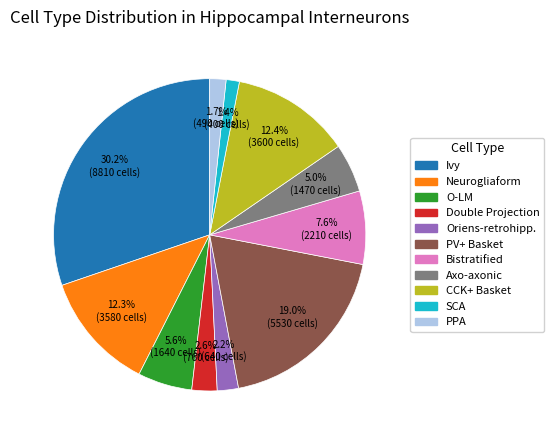

How many slices are in this pie chart?

11